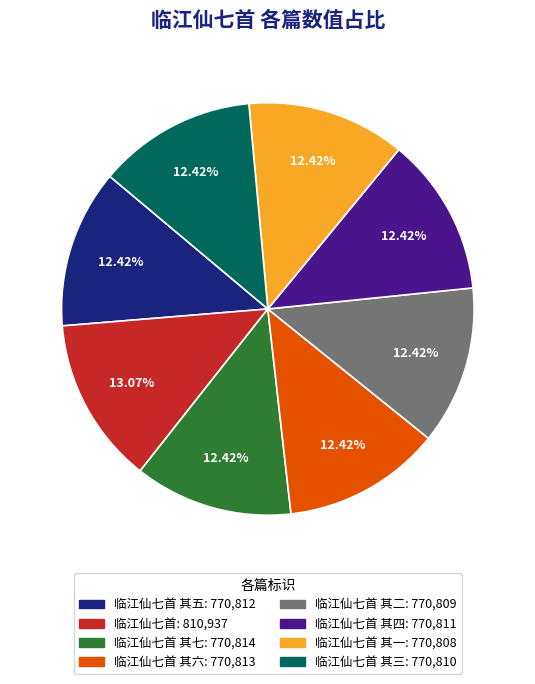

Is there any slice that represents more than half of the pie?

No